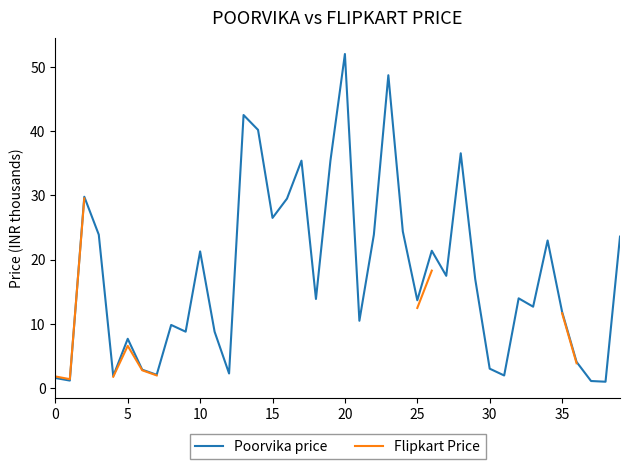

What is the label of the 37th point from the left?

36